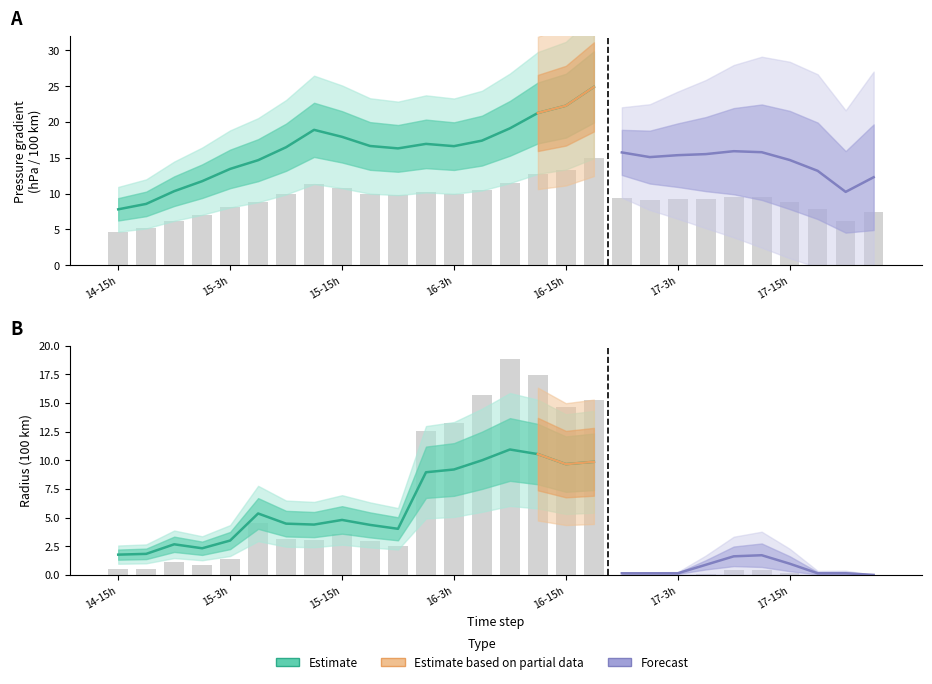

What is the sum of all p_grad values?

261.0